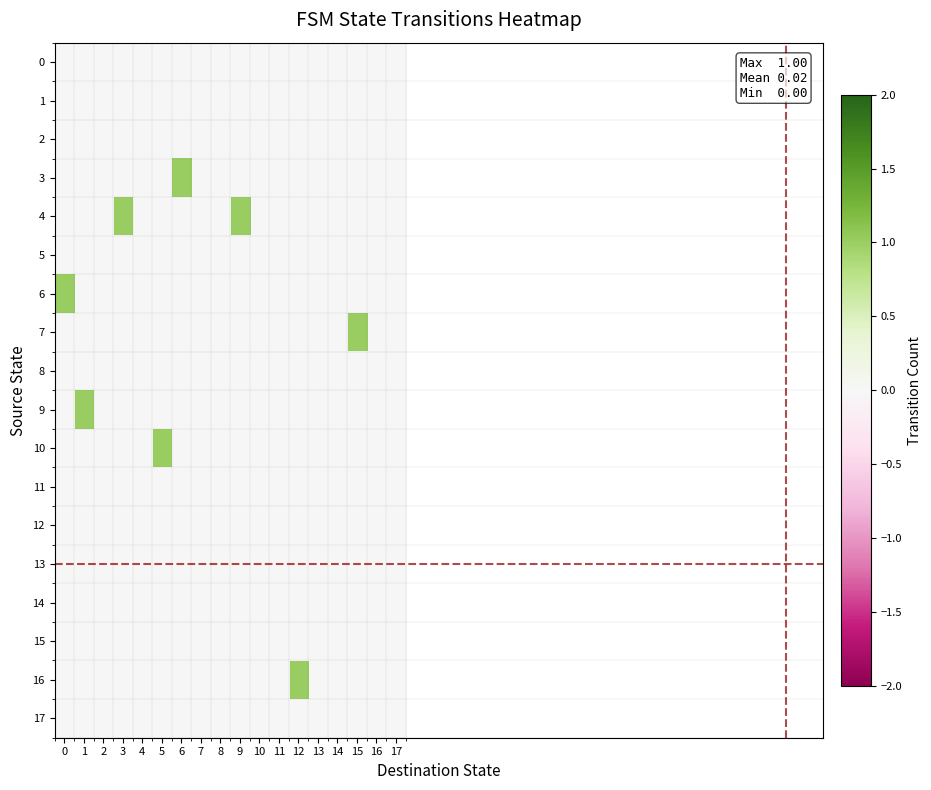

Reading right to left, list all the values displayed in this chart.

0: 17=0	16=0	15=0	14=0	13=0	12=0	11=0	10=0	9=0	8=0	7=0	6=0	5=0	4=0	3=0	2=0	1=0	0=0
1: 17=0	16=0	15=0	14=0	13=0	12=0	11=0	10=0	9=0	8=0	7=0	6=0	5=0	4=0	3=0	2=0	1=0	0=0
2: 17=0	16=0	15=0	14=0	13=0	12=0	11=0	10=0	9=0	8=0	7=0	6=0	5=0	4=0	3=0	2=0	1=0	0=0
3: 17=0	16=0	15=0	14=0	13=0	12=0	11=0	10=0	9=0	8=0	7=0	6=1	5=0	4=0	3=0	2=0	1=0	0=0
4: 17=0	16=0	15=0	14=0	13=0	12=0	11=0	10=0	9=1	8=0	7=0	6=0	5=0	4=0	3=1	2=0	1=0	0=0
5: 17=0	16=0	15=0	14=0	13=0	12=0	11=0	10=0	9=0	8=0	7=0	6=0	5=0	4=0	3=0	2=0	1=0	0=0
6: 17=0	16=0	15=0	14=0	13=0	12=0	11=0	10=0	9=0	8=0	7=0	6=0	5=0	4=0	3=0	2=0	1=0	0=1
7: 17=0	16=0	15=1	14=0	13=0	12=0	11=0	10=0	9=0	8=0	7=0	6=0	5=0	4=0	3=0	2=0	1=0	0=0
8: 17=0	16=0	15=0	14=0	13=0	12=0	11=0	10=0	9=0	8=0	7=0	6=0	5=0	4=0	3=0	2=0	1=0	0=0
9: 17=0	16=0	15=0	14=0	13=0	12=0	11=0	10=0	9=0	8=0	7=0	6=0	5=0	4=0	3=0	2=0	1=1	0=0
10: 17=0	16=0	15=0	14=0	13=0	12=0	11=0	10=0	9=0	8=0	7=0	6=0	5=1	4=0	3=0	2=0	1=0	0=0
11: 17=0	16=0	15=0	14=0	13=0	12=0	11=0	10=0	9=0	8=0	7=0	6=0	5=0	4=0	3=0	2=0	1=0	0=0
12: 17=0	16=0	15=0	14=0	13=0	12=0	11=0	10=0	9=0	8=0	7=0	6=0	5=0	4=0	3=0	2=0	1=0	0=0
13: 17=0	16=0	15=0	14=0	13=0	12=0	11=0	10=0	9=0	8=0	7=0	6=0	5=0	4=0	3=0	2=0	1=0	0=0
14: 17=0	16=0	15=0	14=0	13=0	12=0	11=0	10=0	9=0	8=0	7=0	6=0	5=0	4=0	3=0	2=0	1=0	0=0
15: 17=0	16=0	15=0	14=0	13=0	12=0	11=0	10=0	9=0	8=0	7=0	6=0	5=0	4=0	3=0	2=0	1=0	0=0
16: 17=0	16=0	15=0	14=0	13=0	12=1	11=0	10=0	9=0	8=0	7=0	6=0	5=0	4=0	3=0	2=0	1=0	0=0
17: 17=0	16=0	15=0	14=0	13=0	12=0	11=0	10=0	9=0	8=0	7=0	6=0	5=0	4=0	3=0	2=0	1=0	0=0